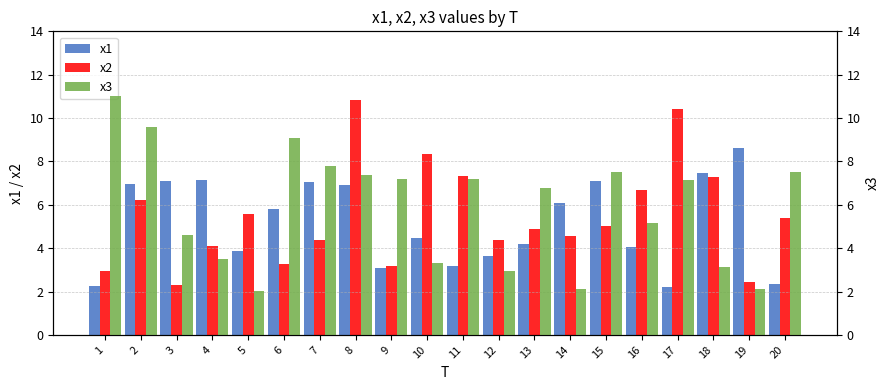

What is the difference between the maximum and second lowest values in the x2 series?

8.4